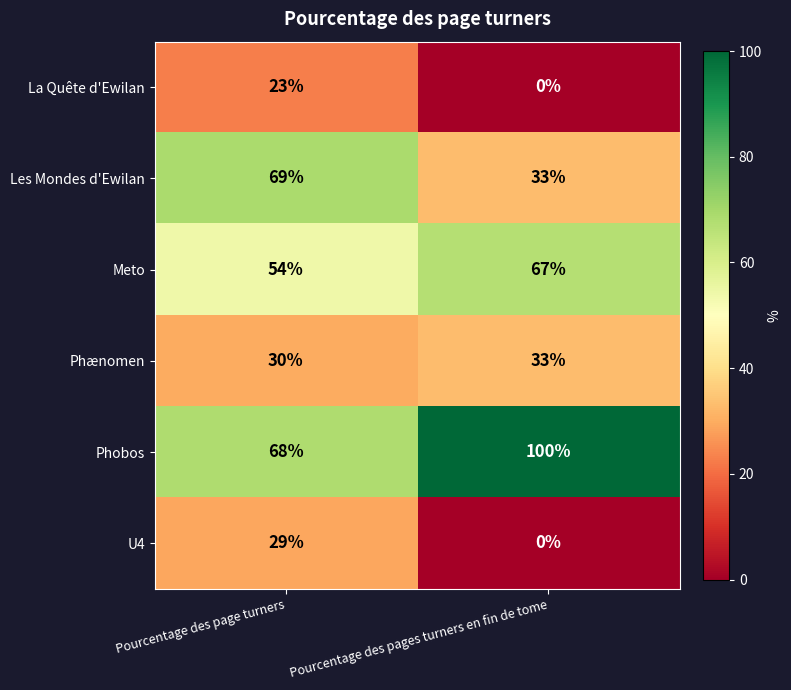

Between Pourcentage des page turners and Pourcentage des pages turners en fin de tome, which series saw the biggest shift?

Les Mondes d'Ewilan